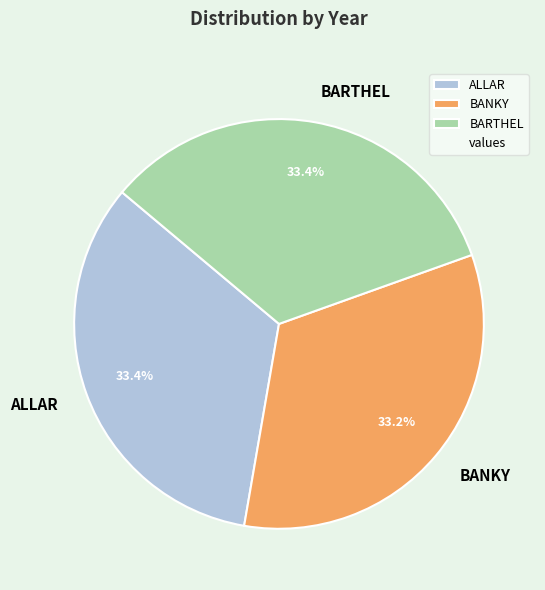

Is there a majority slice in this chart?

No